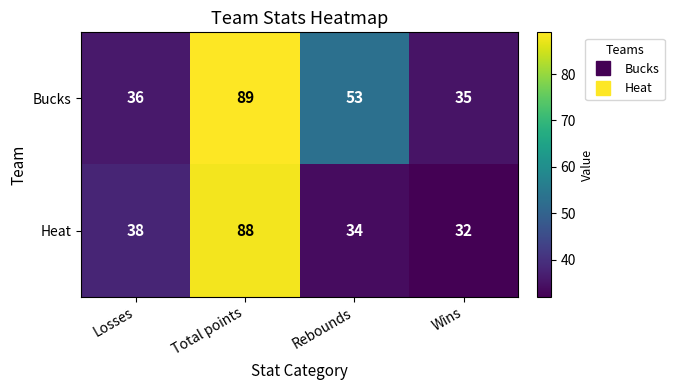

At which label is Bucks closest to 62?

Rebounds